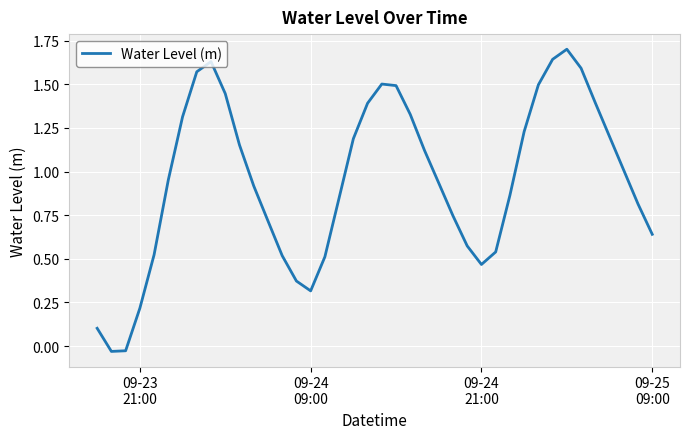

What is the difference between the maximum and minimum values?

1.7